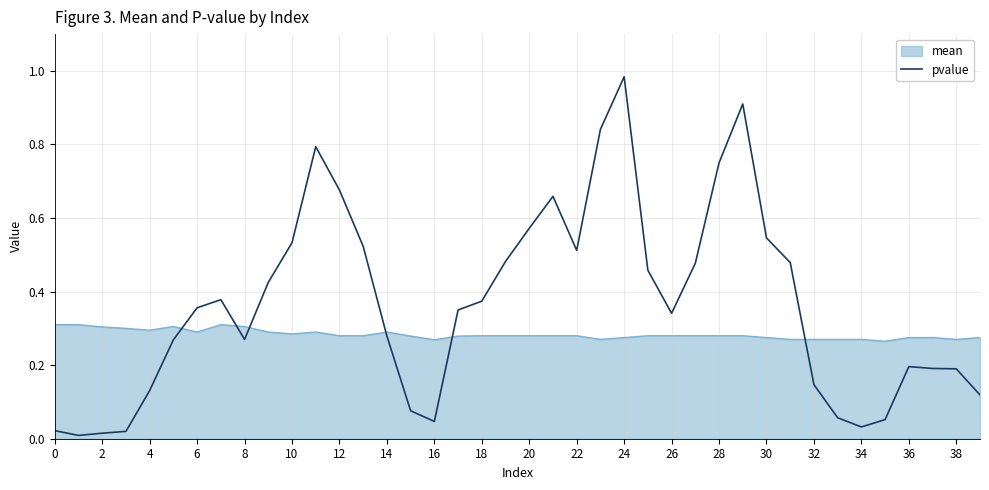

Which series has the widest spread of values?

pvalue